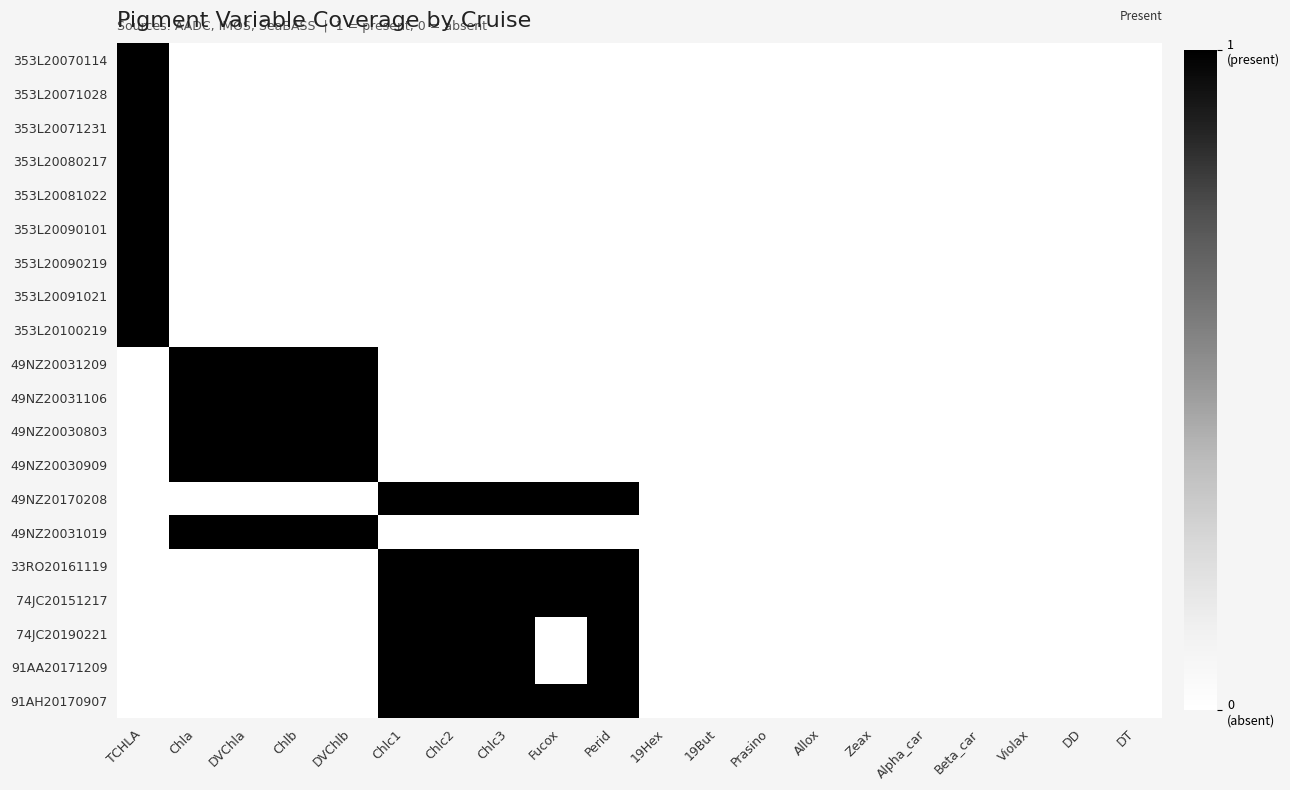

Which series changed the most between DVChla and Chlc1?

49NZ20031209